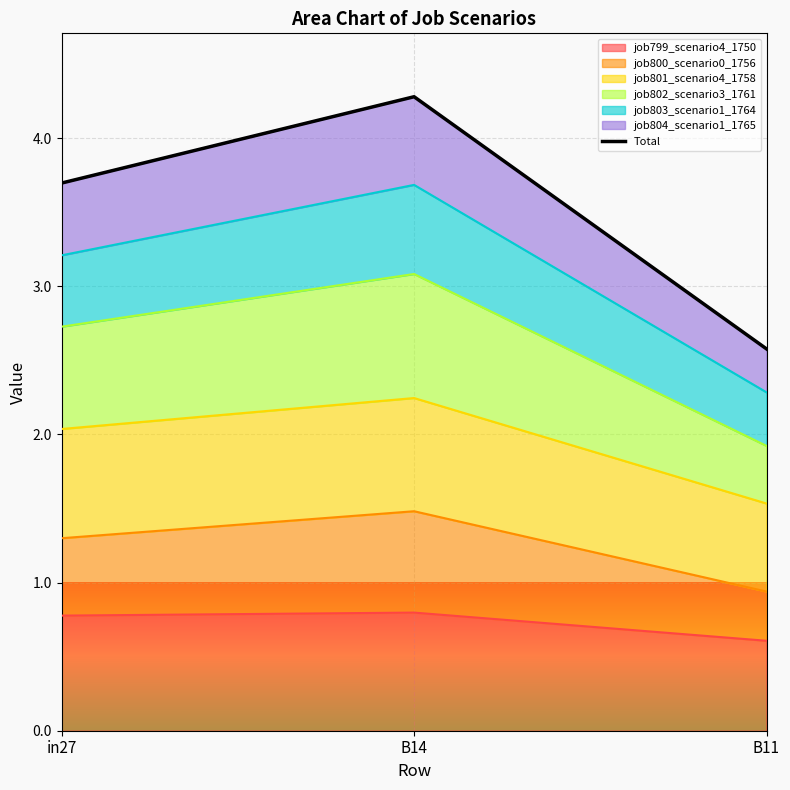

At which label does the data first exceed 3?

in27